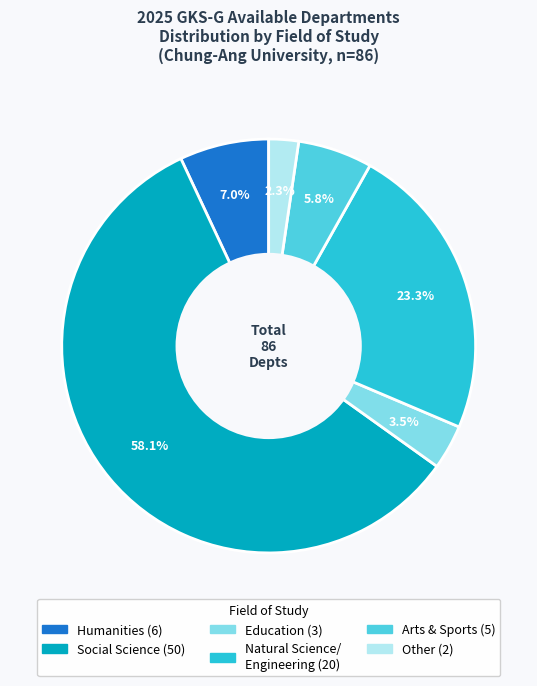

Is there a majority slice in this chart?

Yes